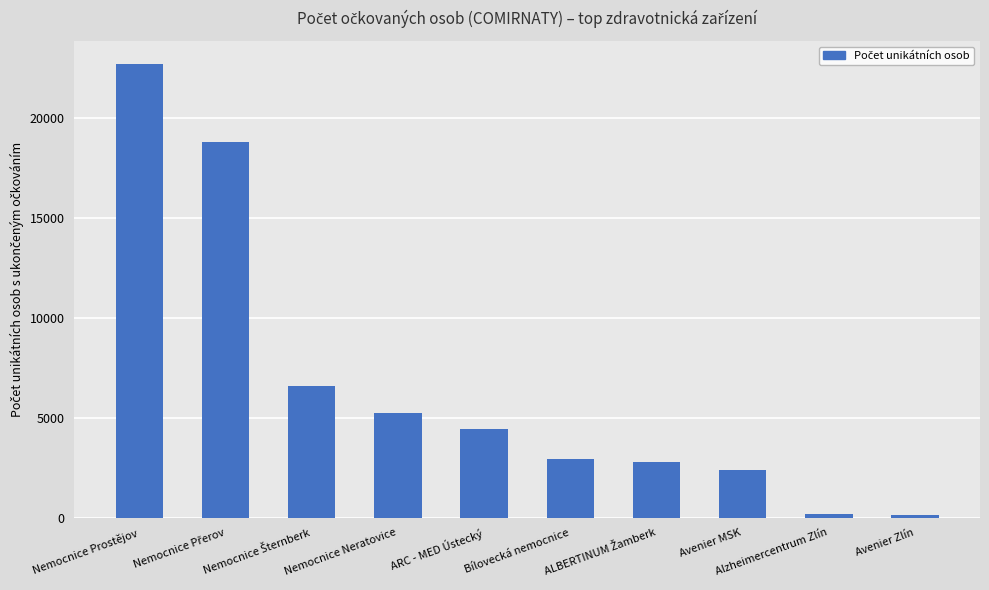

What is the difference between the maximum and minimum values?

22605